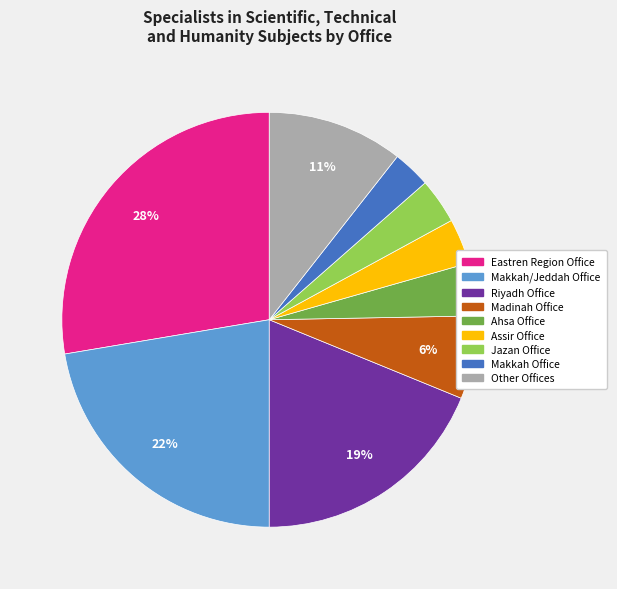

To the nearest percent, what is the average slice percentage?

11%